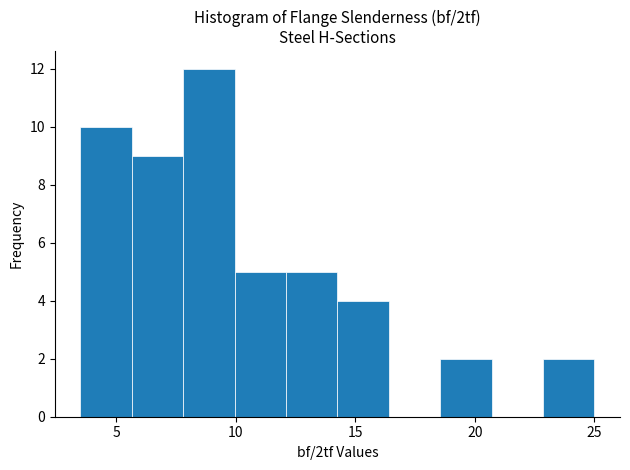

Reading left to right, transcribe this chart: for each bar, give the range it covers on the x-axis and its height. Neither the bar edges nor the heights are printed on the chart, so give them approximately, as read against the axes.

3.50 to 5.65: 10
5.65 to 7.80: 9
7.80 to 9.95: 12
9.95 to 12.10: 5
12.10 to 14.25: 5
14.25 to 16.40: 4
16.40 to 18.55: 0
18.55 to 20.70: 2
20.70 to 22.85: 0
22.85 to 25.00: 2